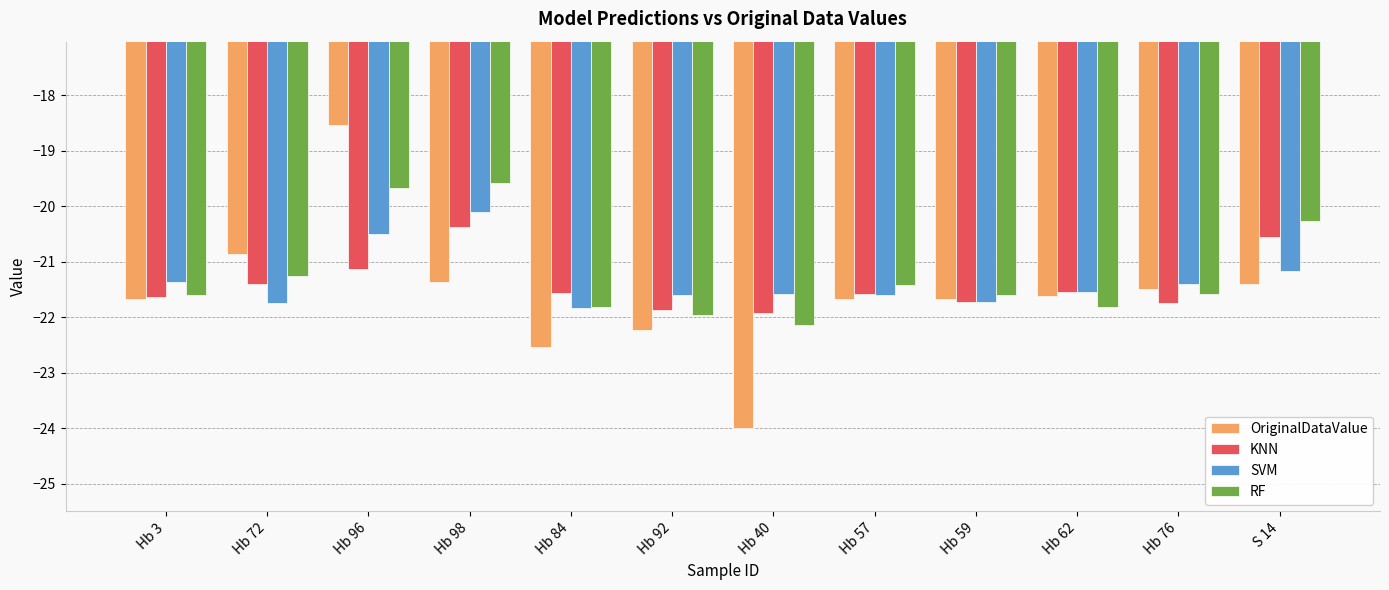

Which series has the largest range (max minus min)?

OriginalDataValue